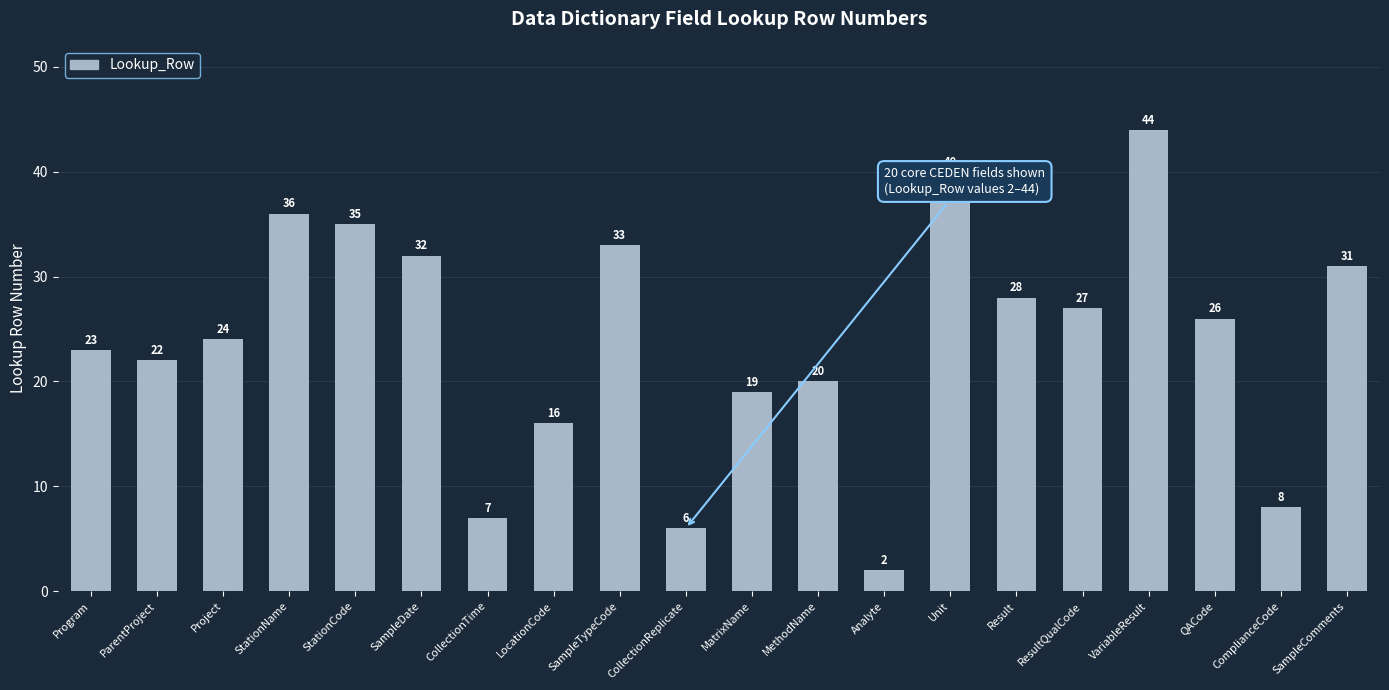

What is the change in value from Project to SampleComments?

+7